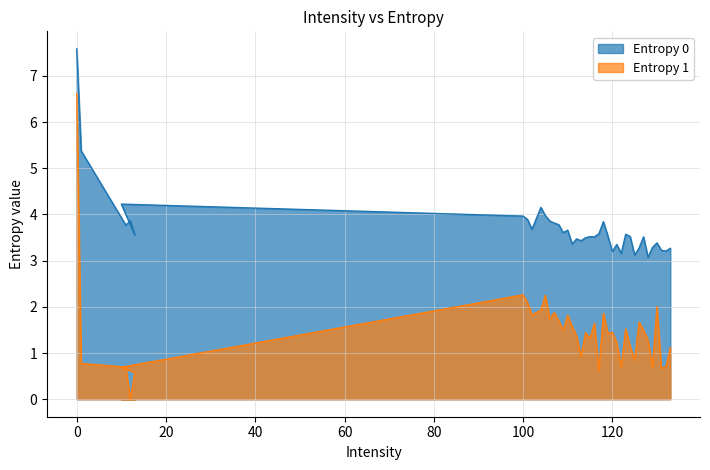

In Entropy 0, how many points are lower than both neighbors (excluding endpoints)?

12